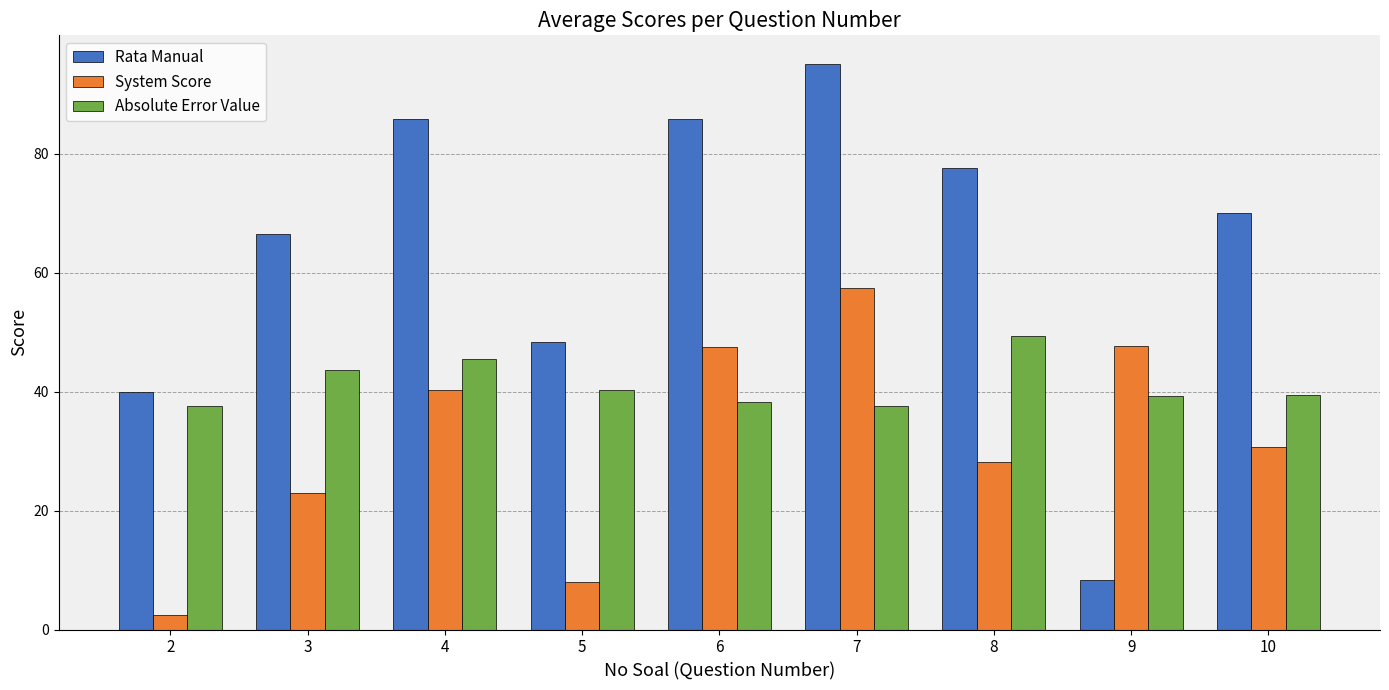

Rank the series by their maximum value, from lowest to highest.

Absolute Error Value, System Score, Rata Manual